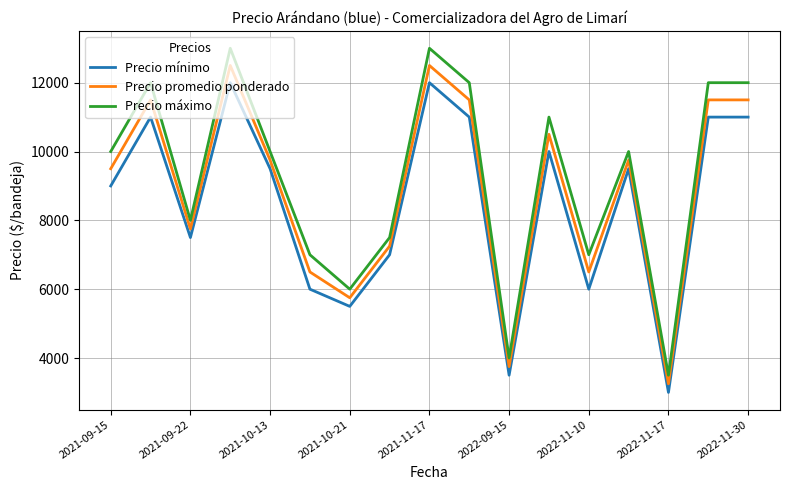

List the series in order of their peak value, highest first.

Precio máximo, Precio promedio ponderado, Precio mínimo